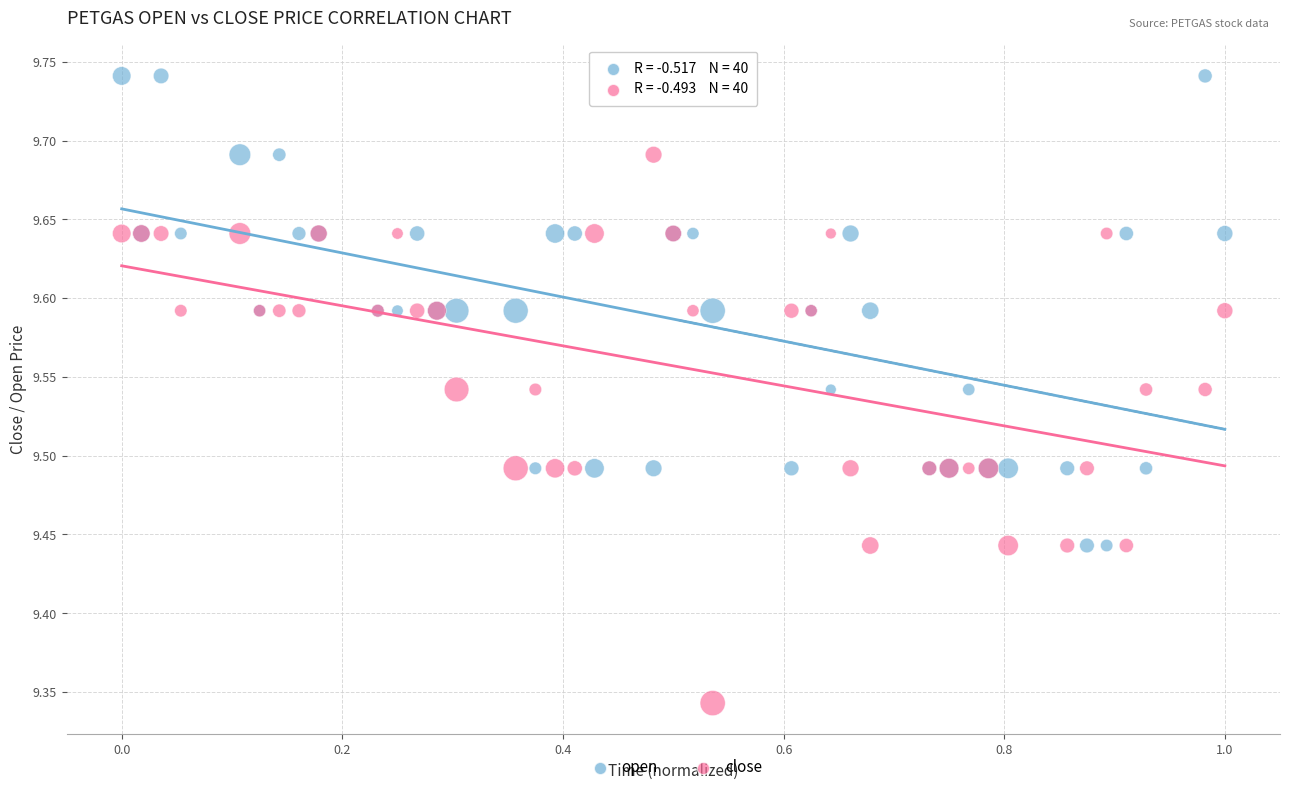

Which series contains the highest Y value?

open